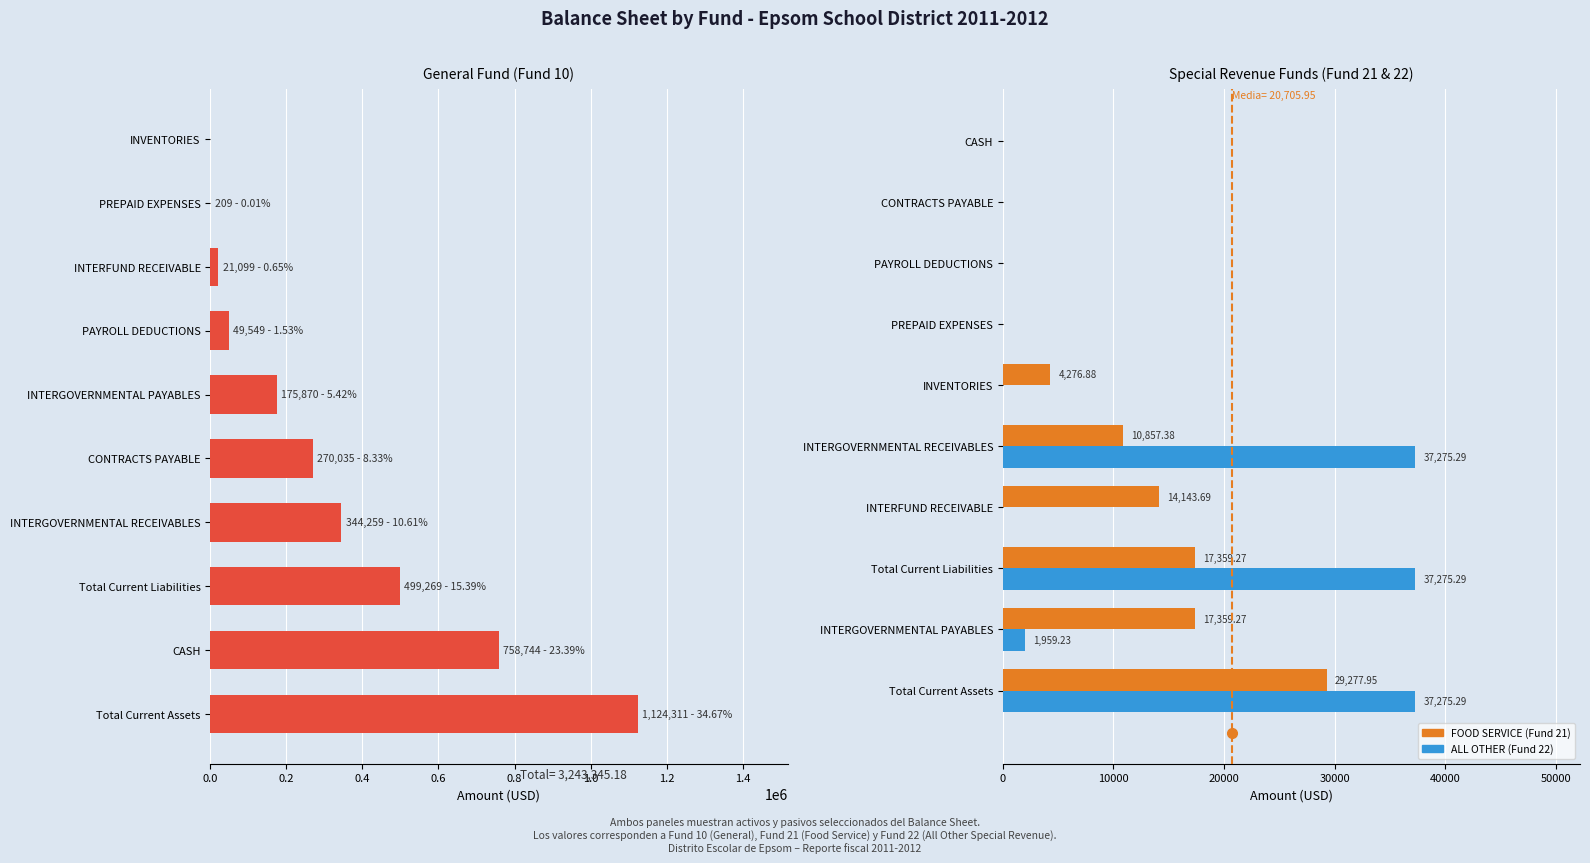

How many values in the GENERAL (Fund 10) series are below 270034?

5